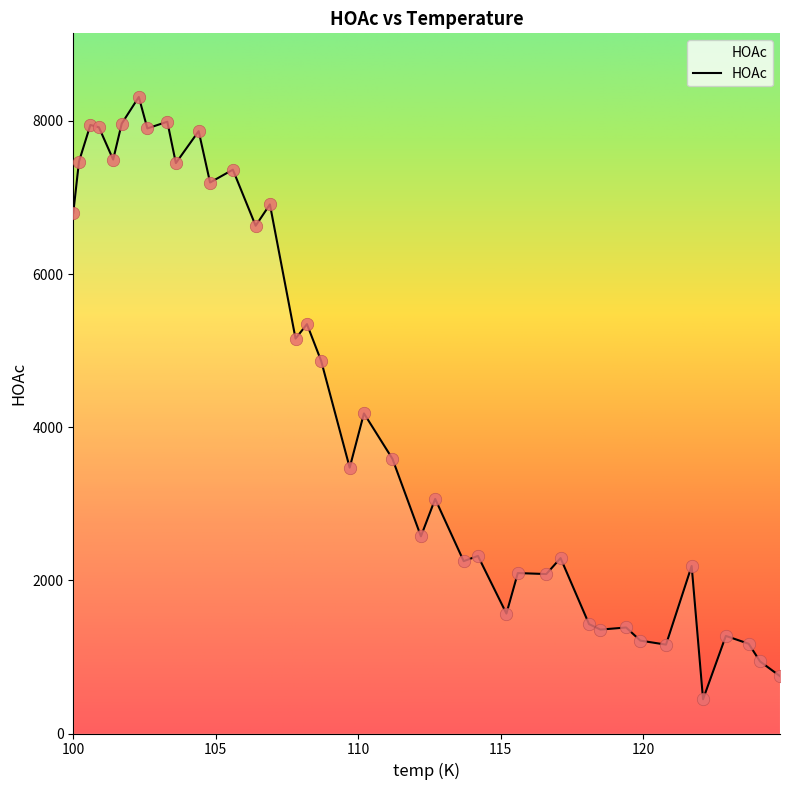

What is the difference between the maximum and minimum values?

7866.3